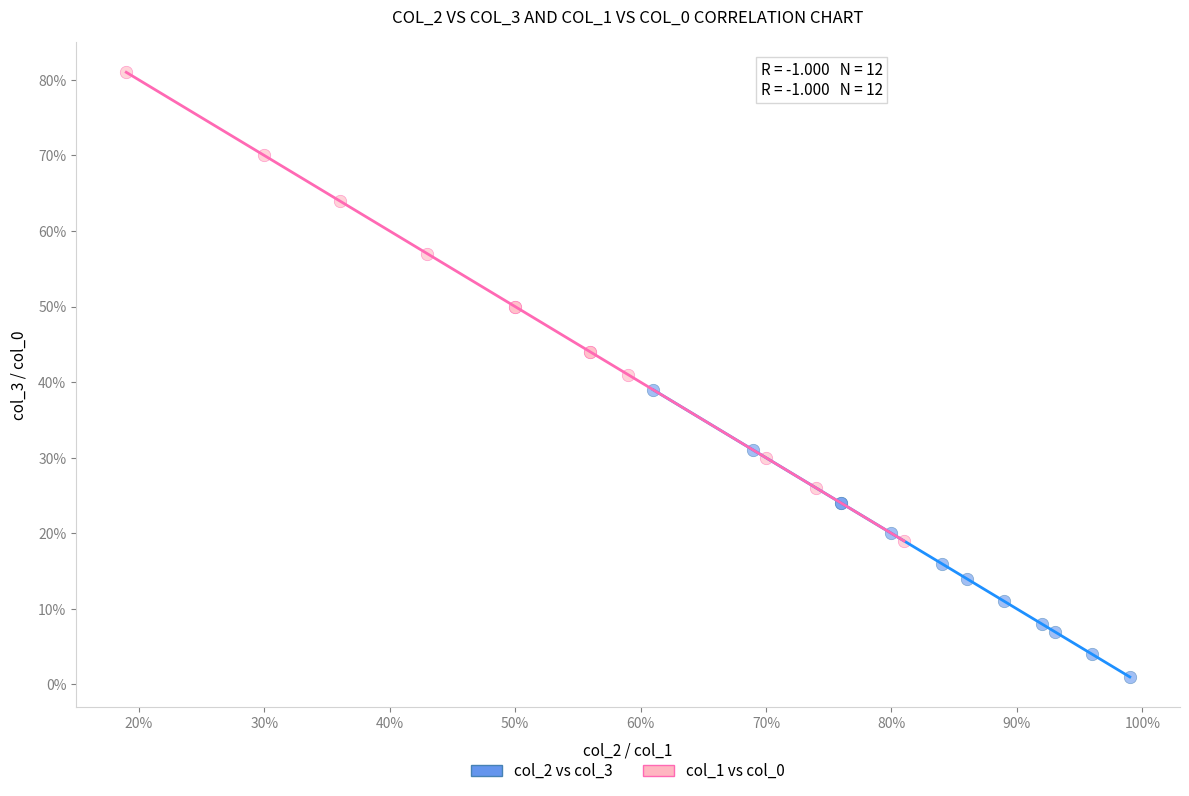

Which series reaches the maximum Y coordinate?

col_1 vs col_0